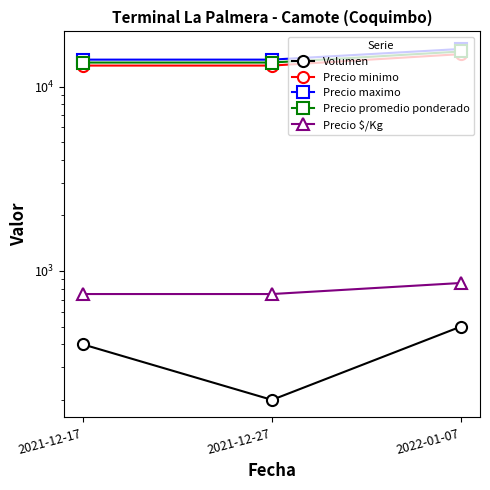

The value of Precio minimo at 2021-12-27 is 19499. True or false?

False